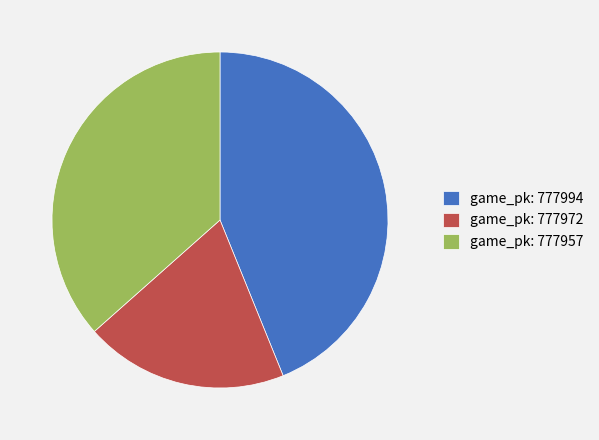

Is the sum of game_pk: 777994 and game_pk: 777957 greater than half?

Yes